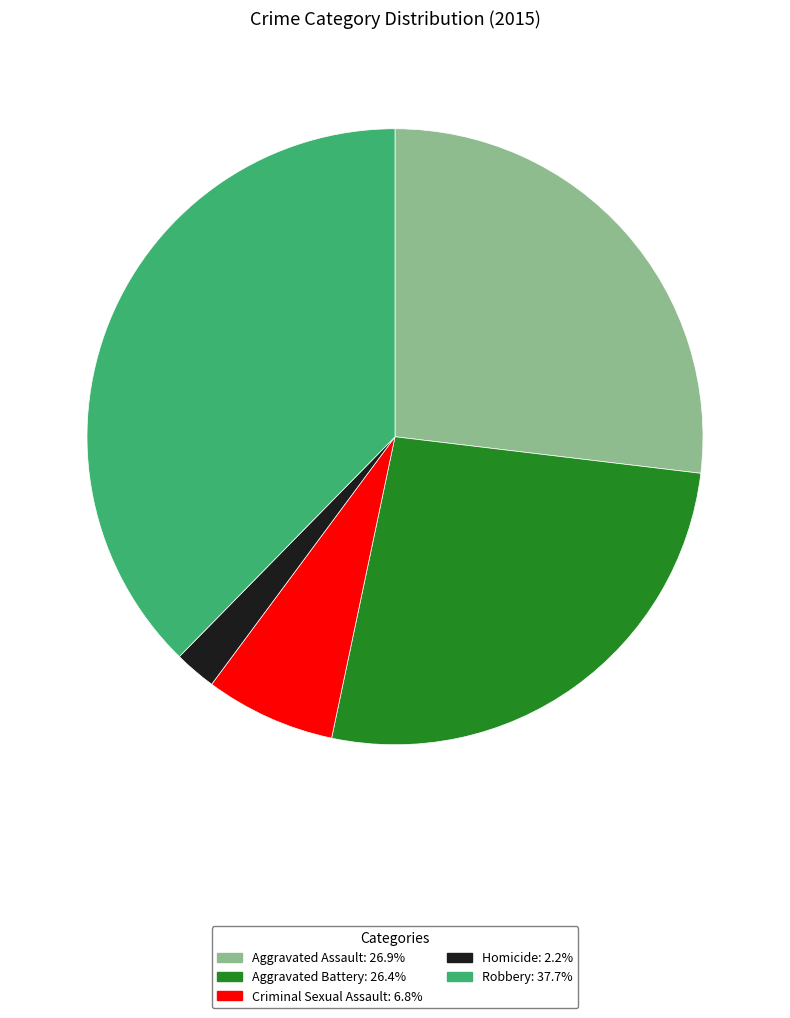

Which slice is the largest?

Robbery